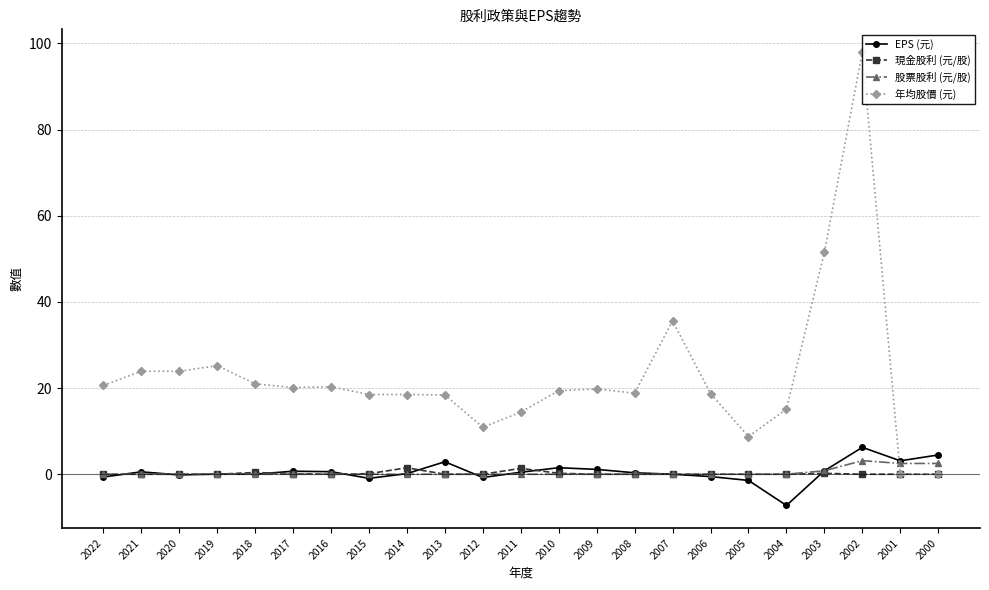

Reading left to right, list all the values displayed in this chart.

EPS (元): -0.7	0.6	-0.2	0.0	0.0	0.7	0.6	-1.0	0.1	2.9	-0.8	0.5	1.5	1.1	0.3	0.0	-0.6	-1.4	-7.2	0.8	6.2	3.1	4.5
現金股利 (元/股): 0.0	0.0	0.0	0.0	0.4	0.1	0.0	0.1	1.5	0.0	0.0	1.4	0.2	0.0	0.0	0.0	0.0	0.0	0.0	0.2	0.0	0.0	0.0
股票股利 (元/股): 0.0	0.0	0.0	0.0	0.0	0.0	0.0	0.0	0.0	0.0	0.0	0.0	0.0	0.0	0.0	0.0	0.0	0.0	0.0	0.8	3.1	2.5	2.5
年均股價 (元): 20.6	23.9	23.9	25.2	21.0	20.1	20.3	18.5	18.5	18.4	10.9	14.4	19.4	19.8	18.8	35.6	18.7	8.8	15.1	51.5	98.0	0.0	0.0